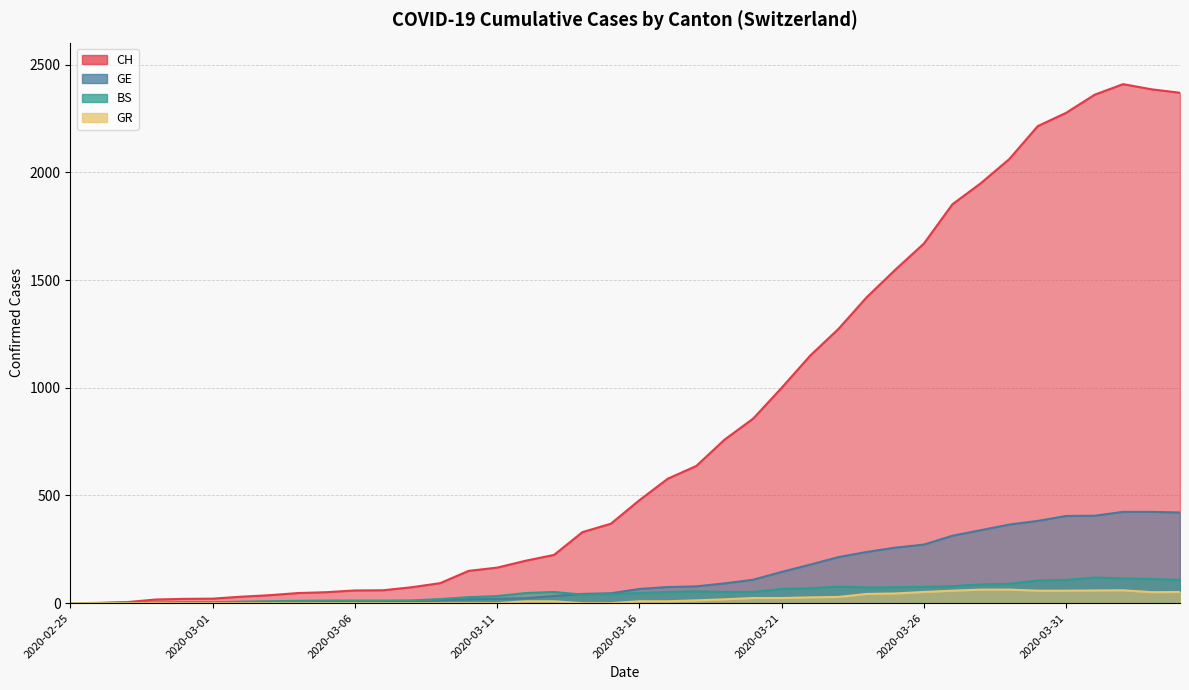

What is the difference between the highest and lowest values at 2020-03-11?

165